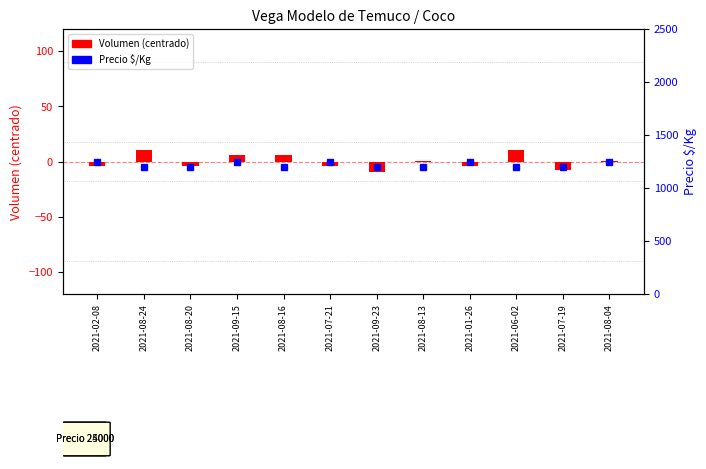

What is the approximate value at 2021-02-08, to the nearest 5?

1250